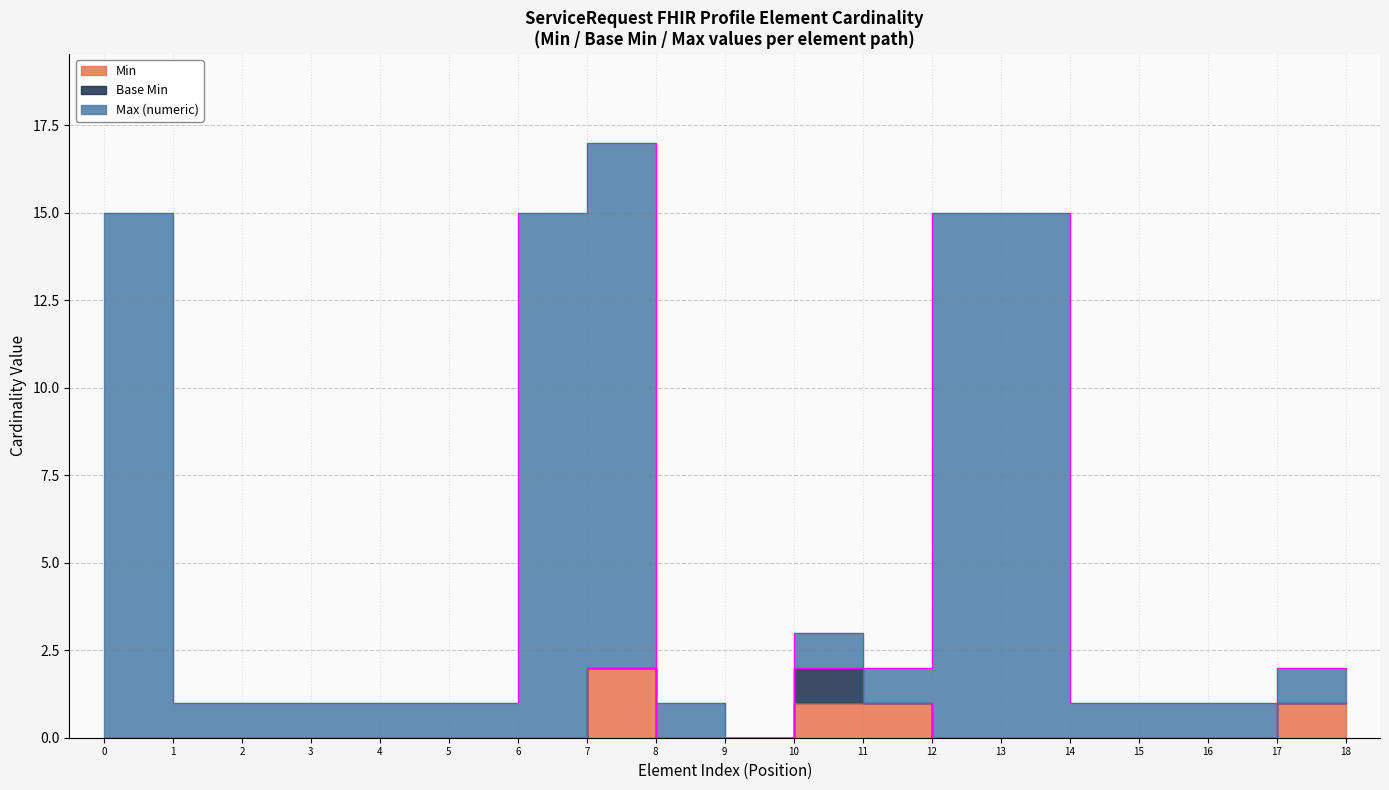

Which series has the largest total across all categories?

Max (numeric)